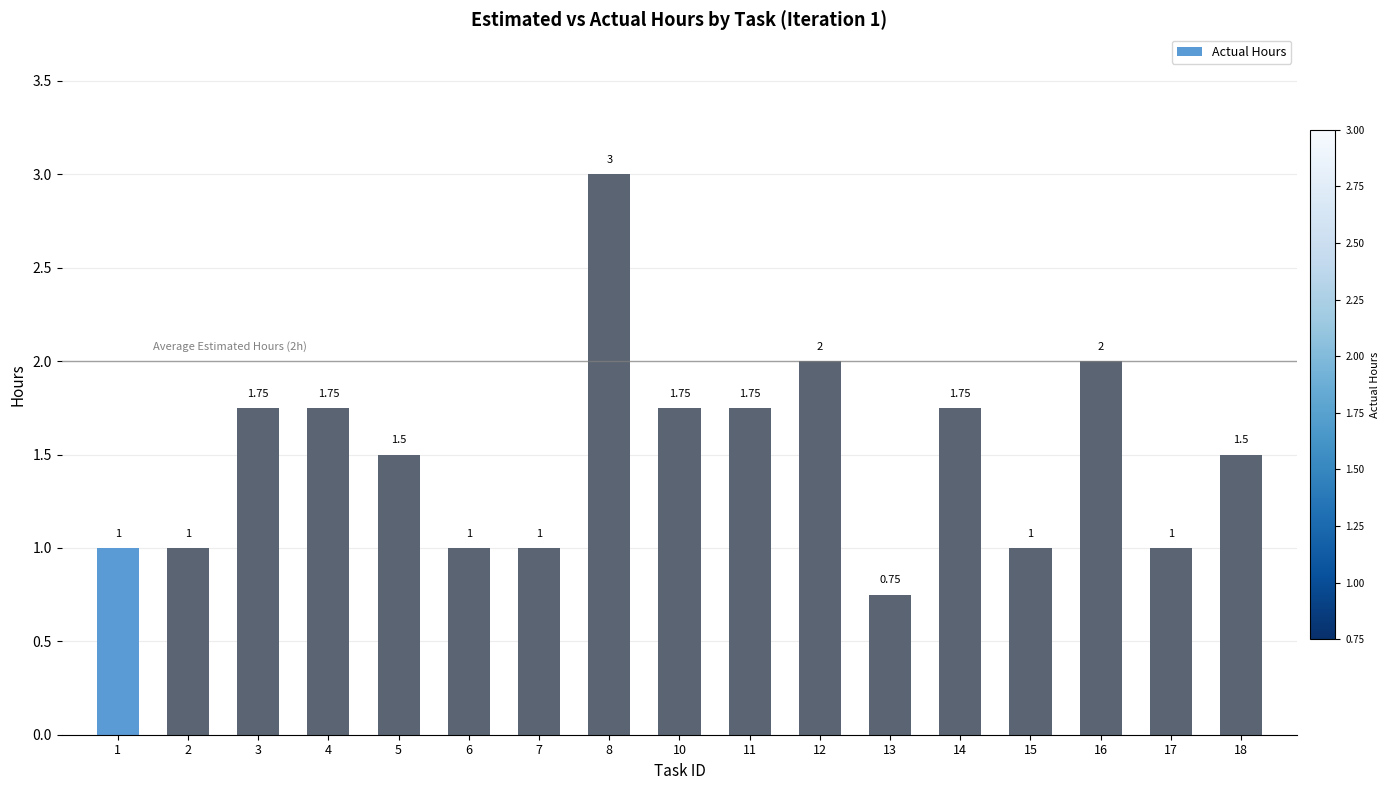

Which has a higher value, 18 or 2?

18